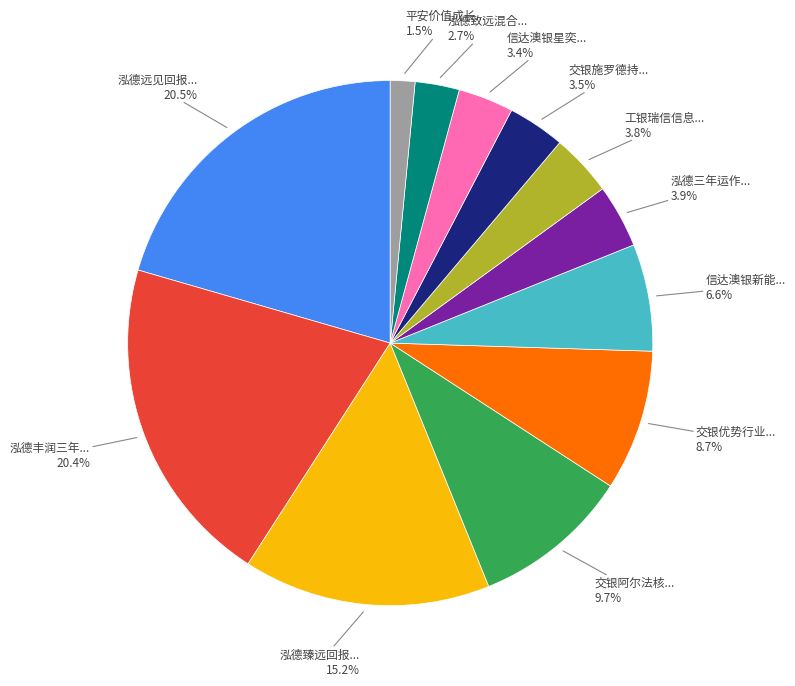

Does any single category account for the majority?

No